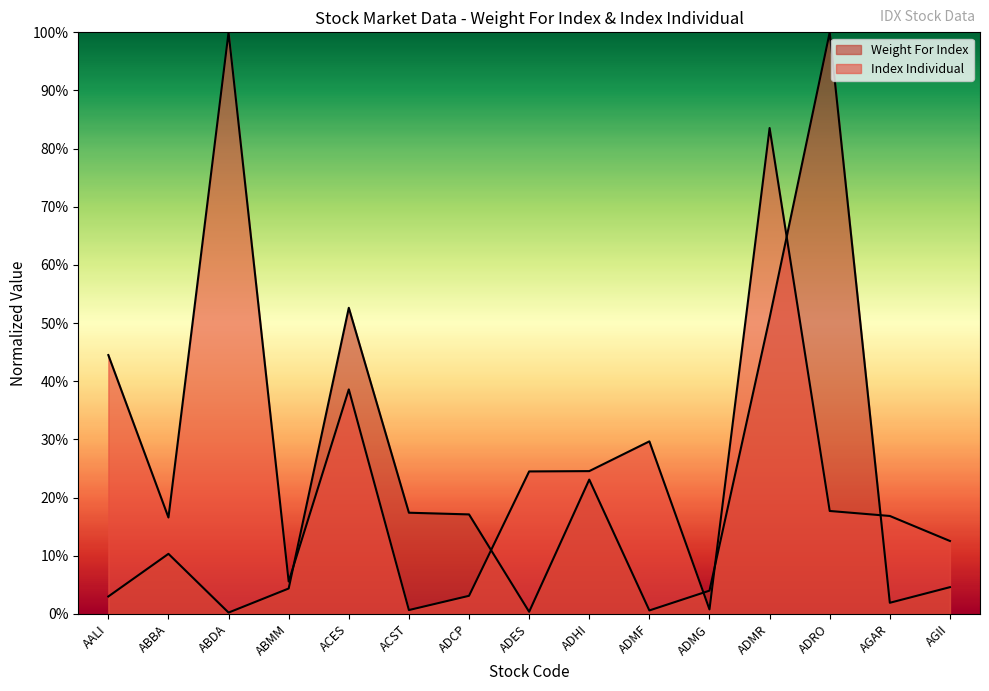

Reading left to right, transcribe all the data shown in this chart.

Weight For Index: 3.0	10.3	0.2	4.4	52.6	17.4	17.1	0.4	23.1	0.6	4.0	50.9	100.0	1.9	4.6
Index Individual: 44.5	16.6	100.0	5.6	38.6	0.7	3.1	24.5	24.6	29.7	0.8	83.5	17.7	16.9	12.5